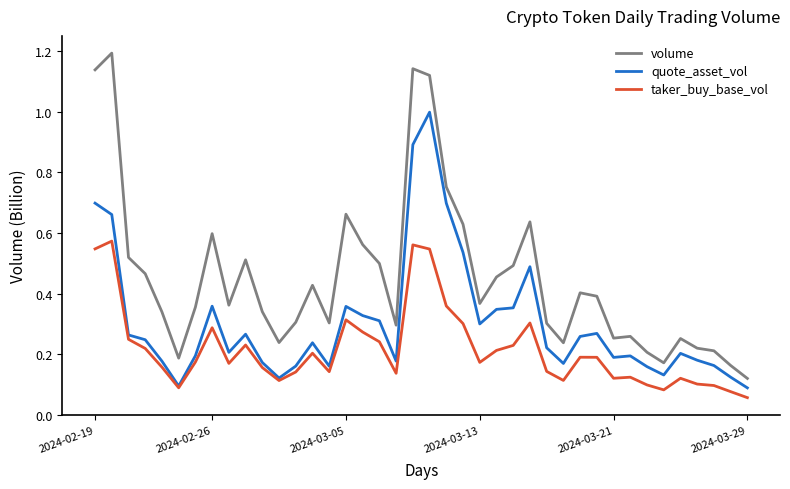

What is the maximum value for quote_asset_vol?

1.0